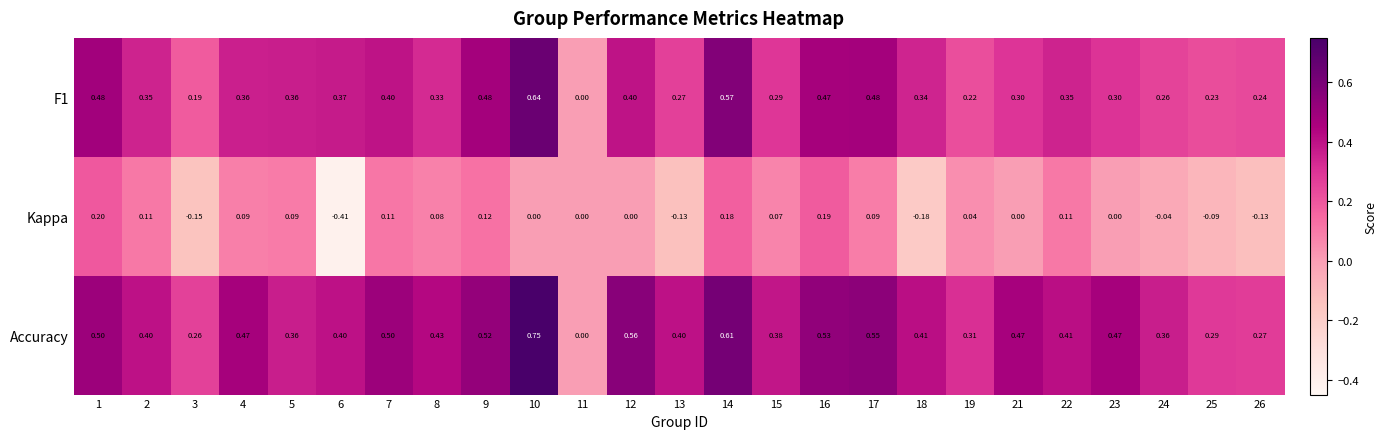

Which series has the largest total across all categories?

Accuracy